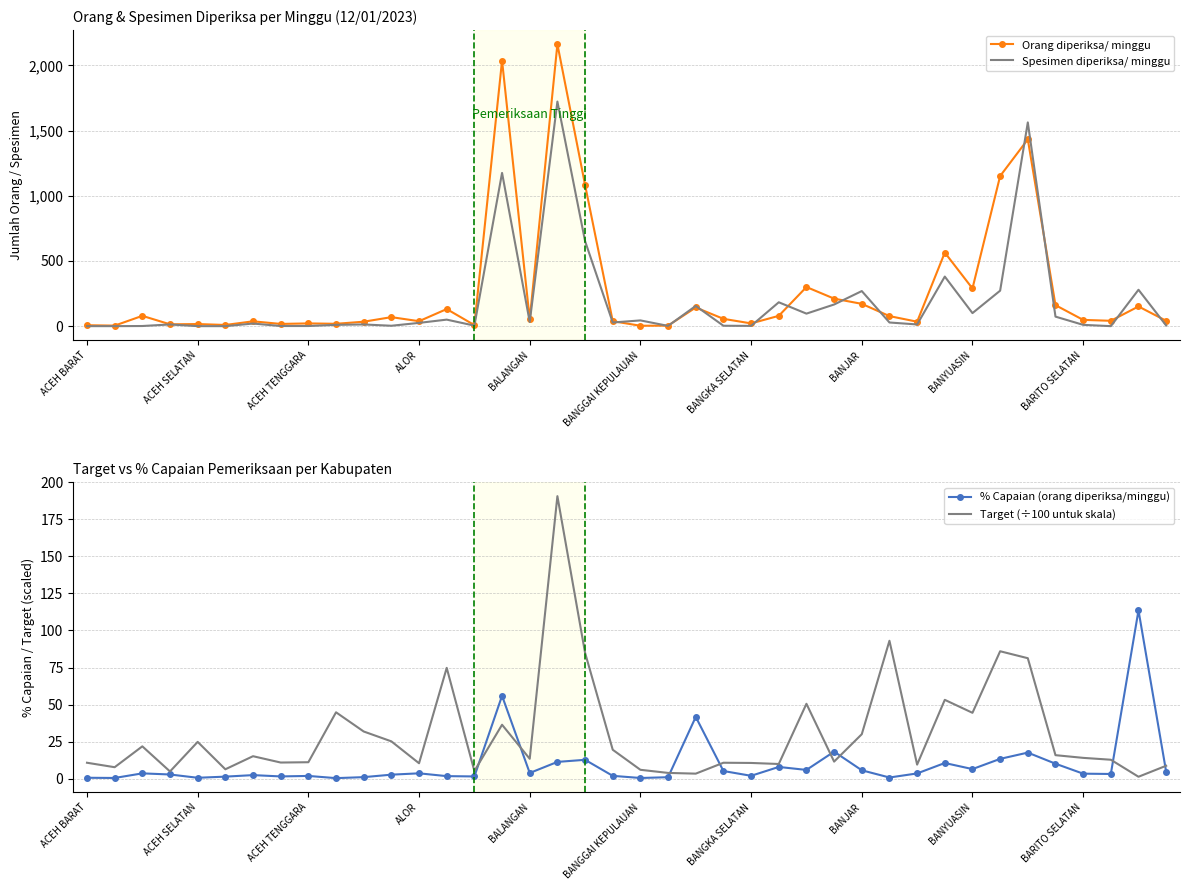

What is the average value of the Spesimen diperiksa/ minggu series?

185